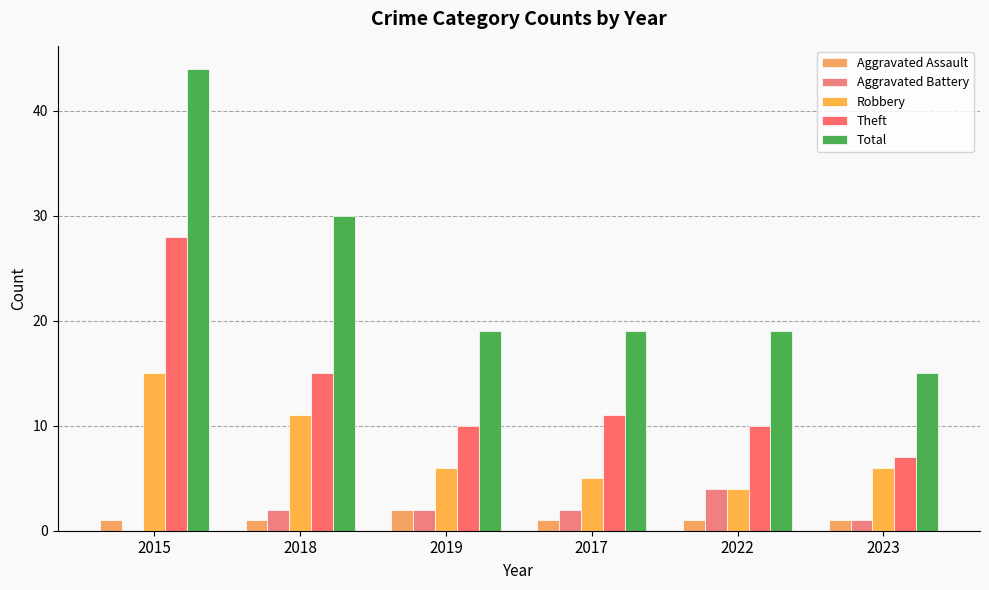

Which series has the widest spread of values?

Total